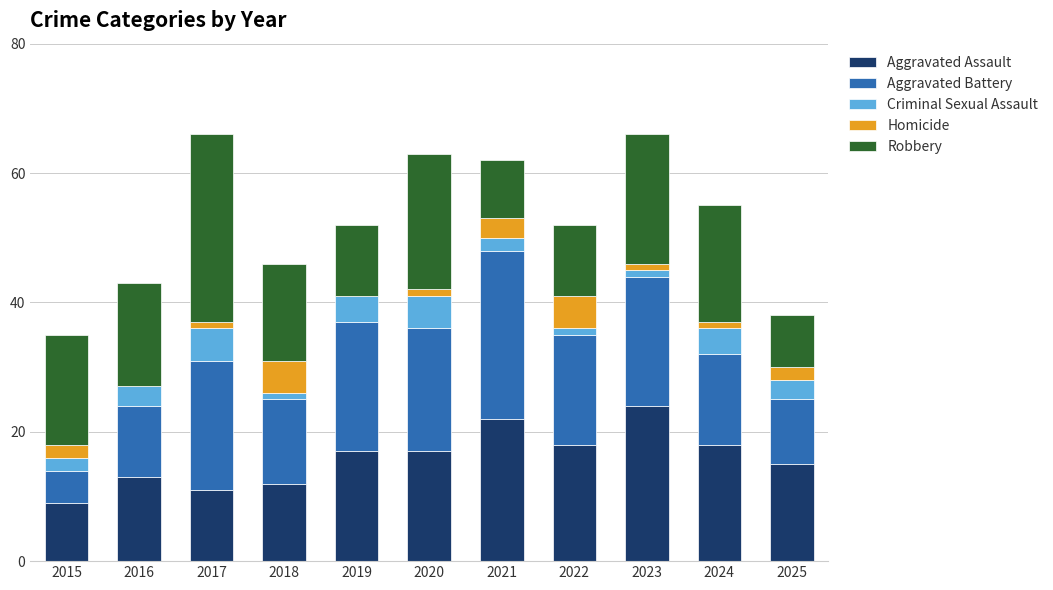

What is the highest value of the Aggravated Assault series?

24